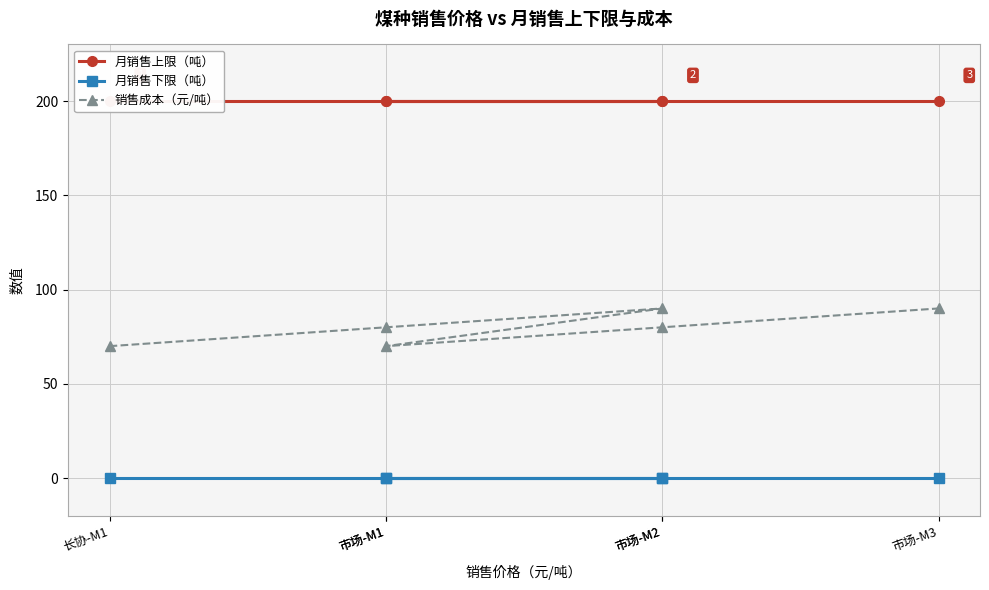

Reading right to left, list all the values displayed in this chart.

月销售上限（吨）: 市场-M3=200	市场-M2=200	市场-M1=200	市场-M2=200	市场-M1=200	长协-M1=200
月销售下限（吨）: 市场-M3=0	市场-M2=0	市场-M1=0	市场-M2=0	市场-M1=0	长协-M1=0
销售成本（元/吨）: 市场-M3=90	市场-M2=80	市场-M1=70	市场-M2=90	市场-M1=80	长协-M1=70